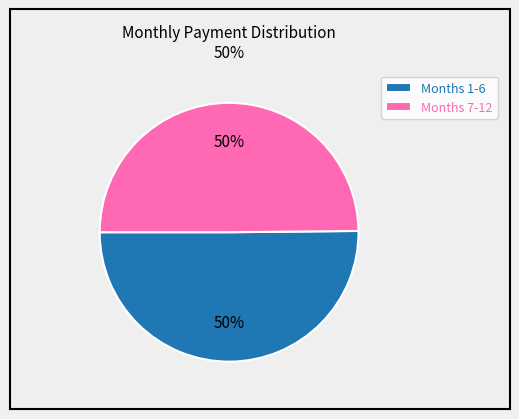

What is the ratio of the value at Months 1-6 to the value at Months 7-12?

1.0